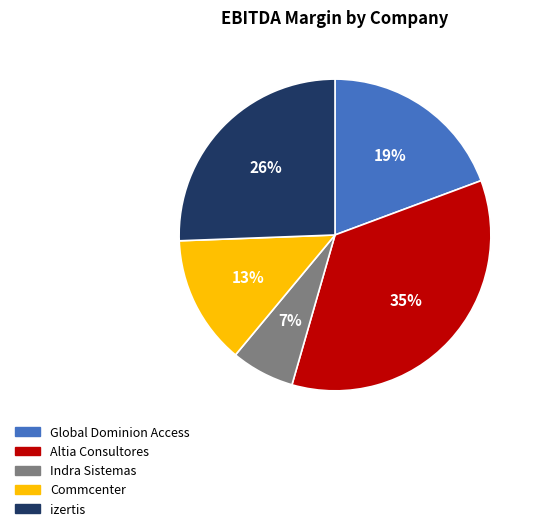

Which slice is the largest?

Altia Consultores